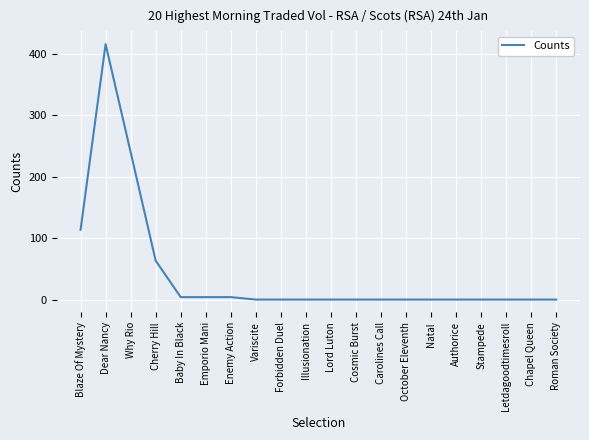

What is the difference between the maximum and minimum values?

415.7